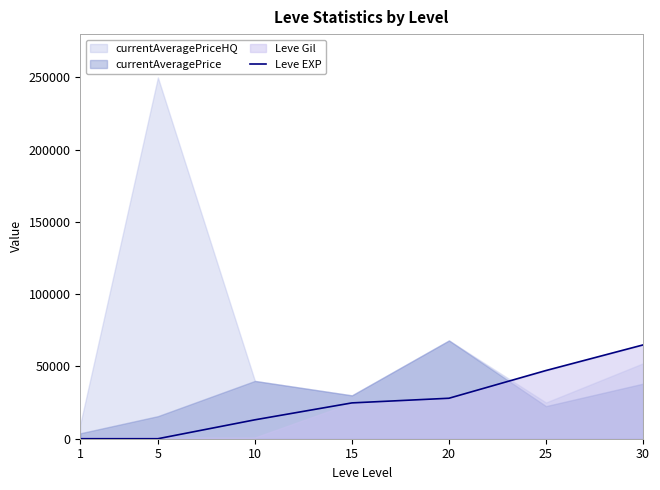

What is the highest value of the Leve EXP series?

64910